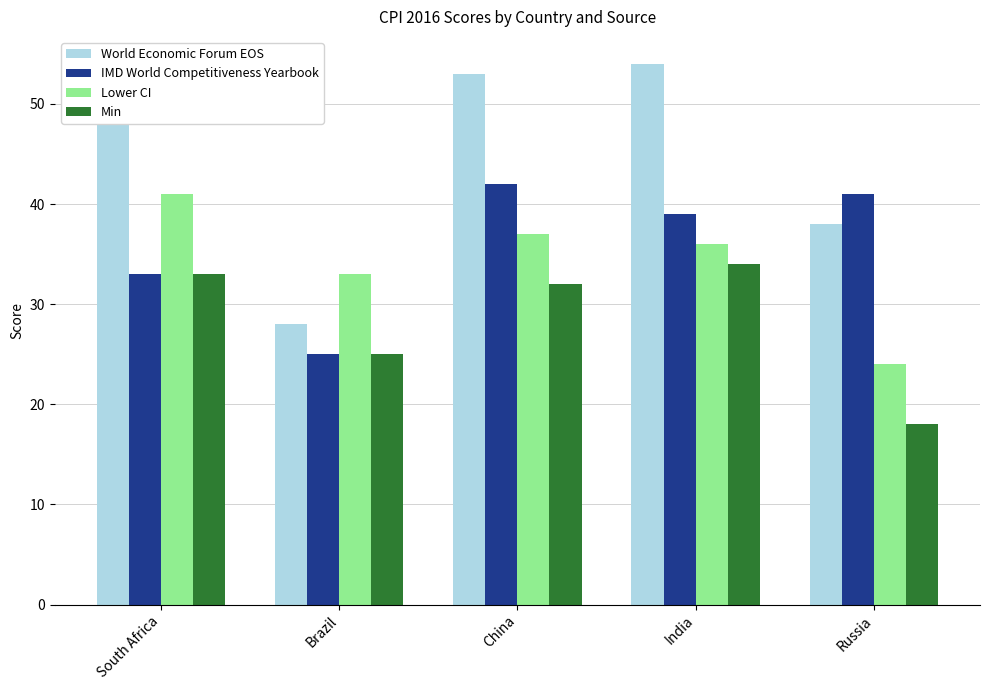

How many bars are there in each group?

4